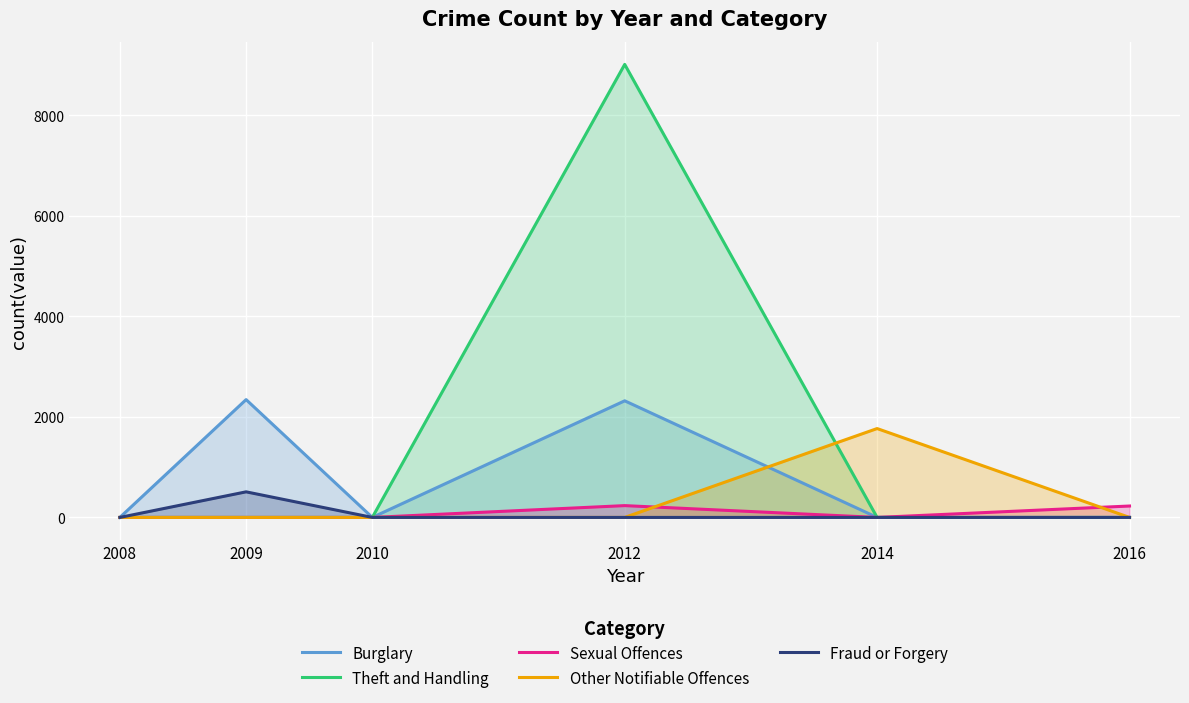

True or false: Burglary and Theft and Handling intersect in this chart.

False